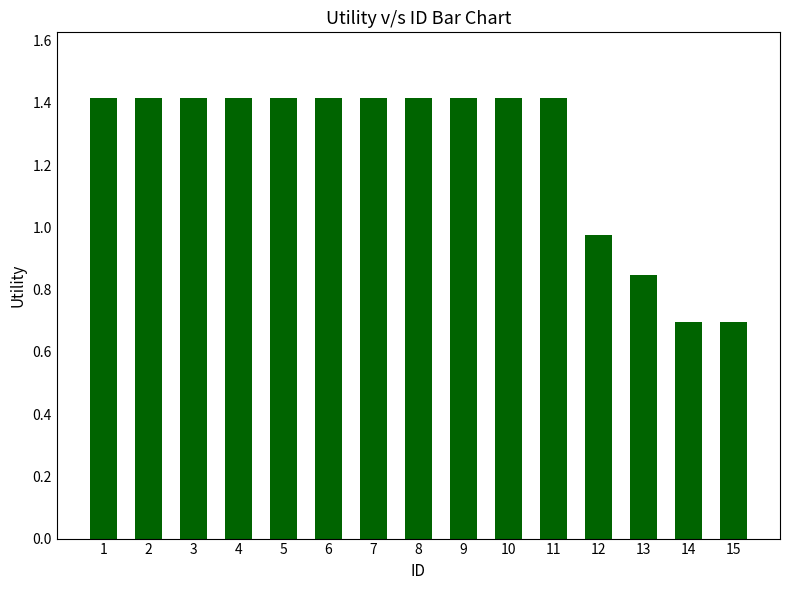

Where does the data first go above 1?

1